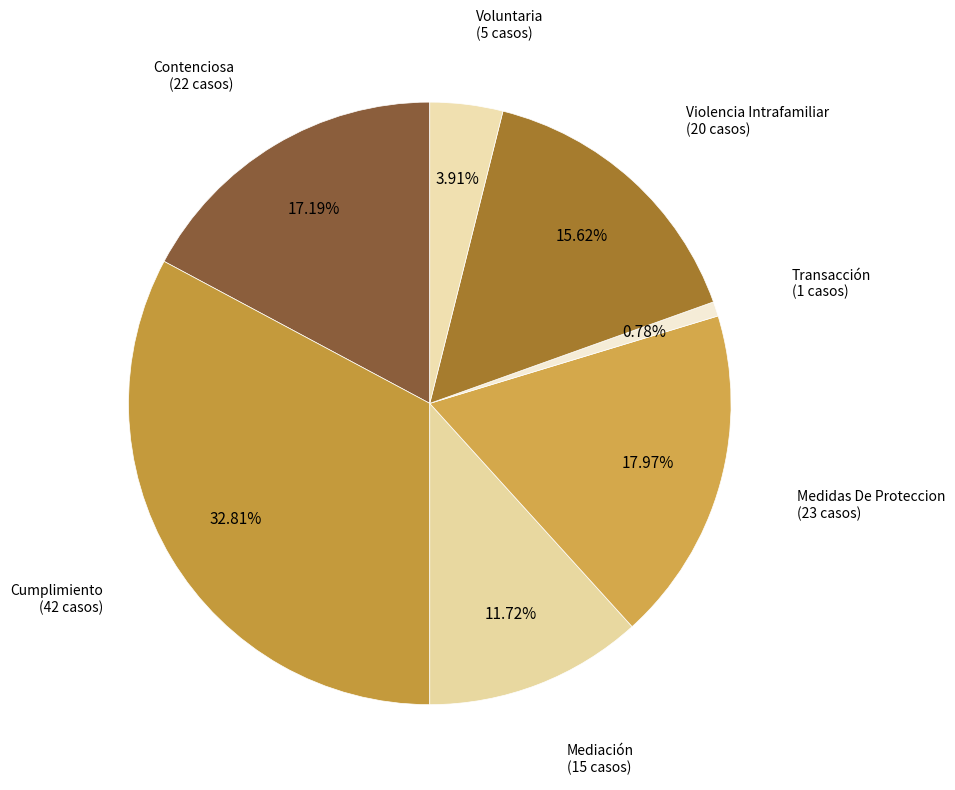

Is there any slice that represents more than half of the pie?

No